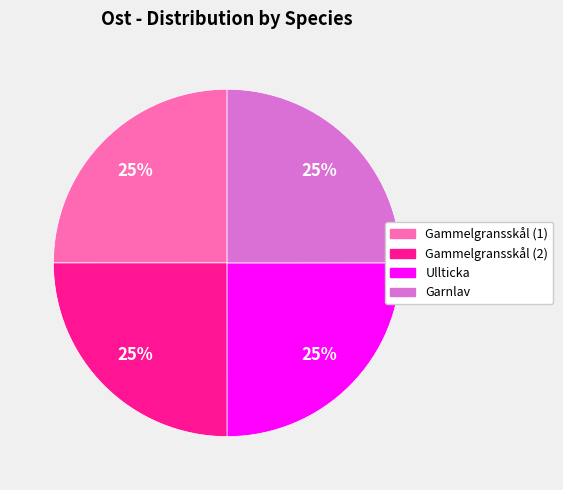

Is there any slice that represents more than half of the pie?

No